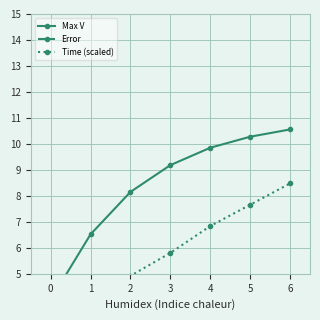

After their last crossing, which series has the higher values: Time (scaled) or Error?

Time (scaled)